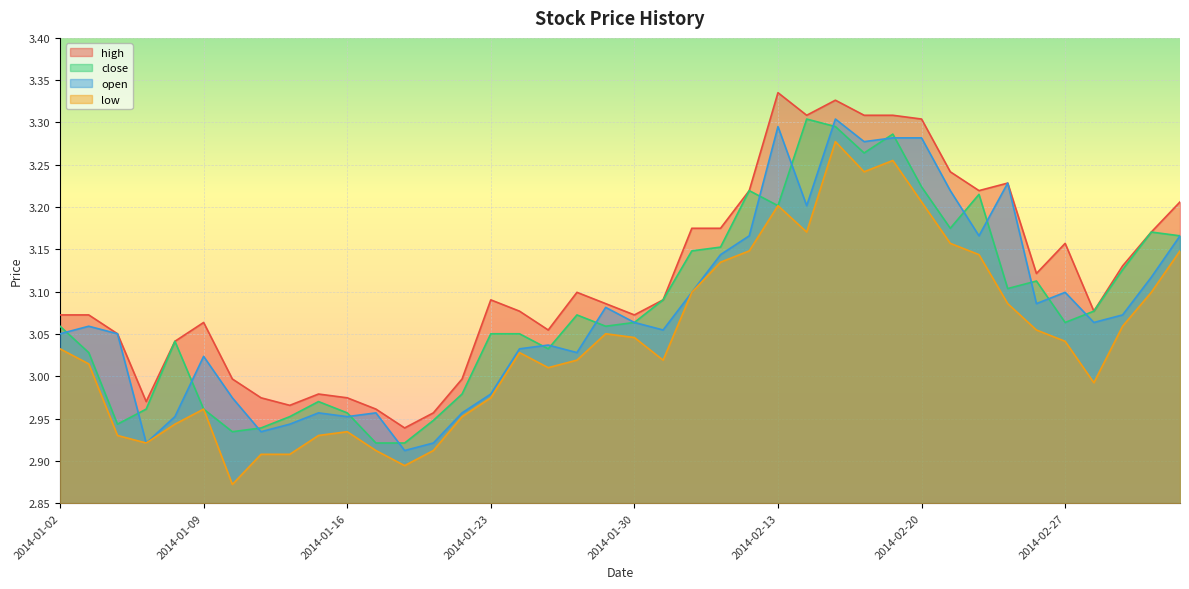

Does the chart display data point markers on the line(s)?

No